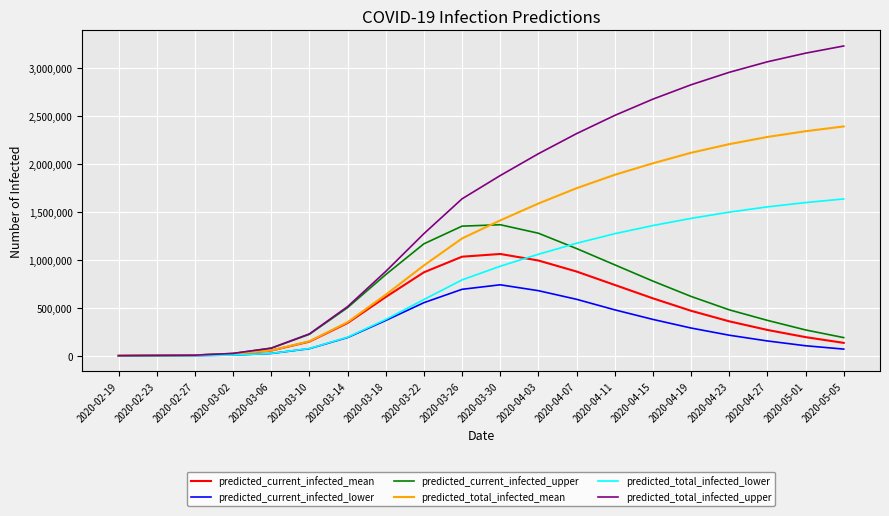

Which series has the widest spread of values?

predicted_total_infected_upper